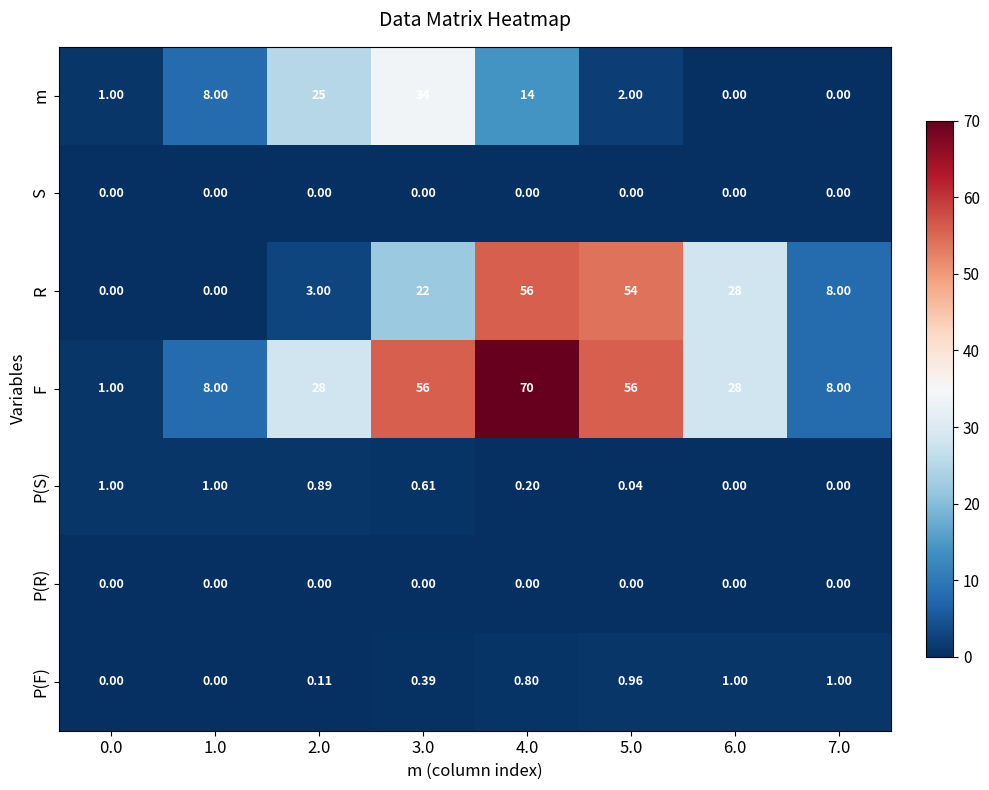

Which series has the largest total across all categories?

F